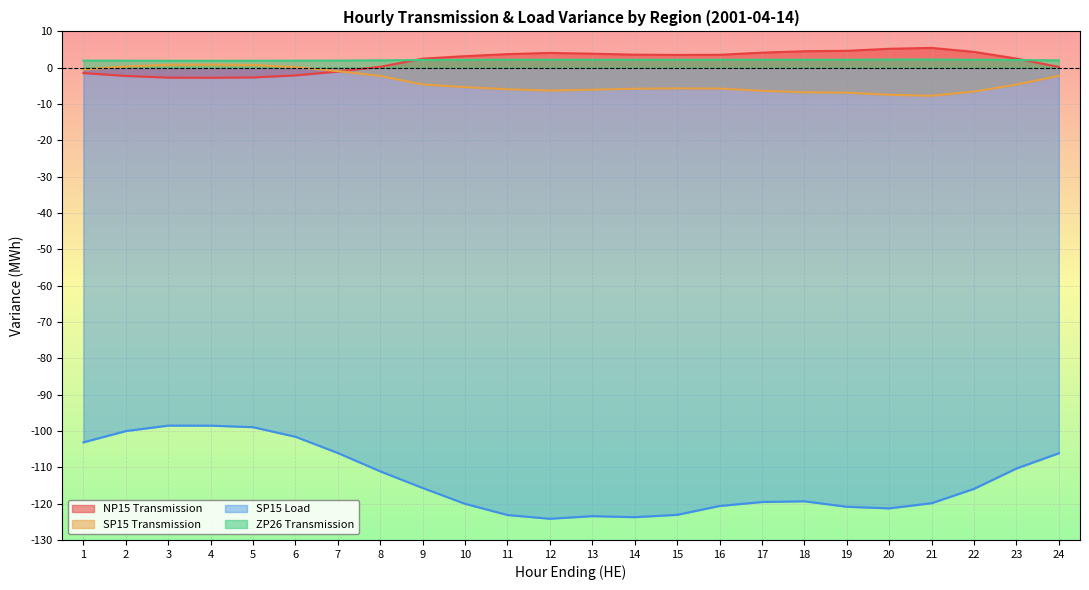

How many lines are shown in the chart?

4